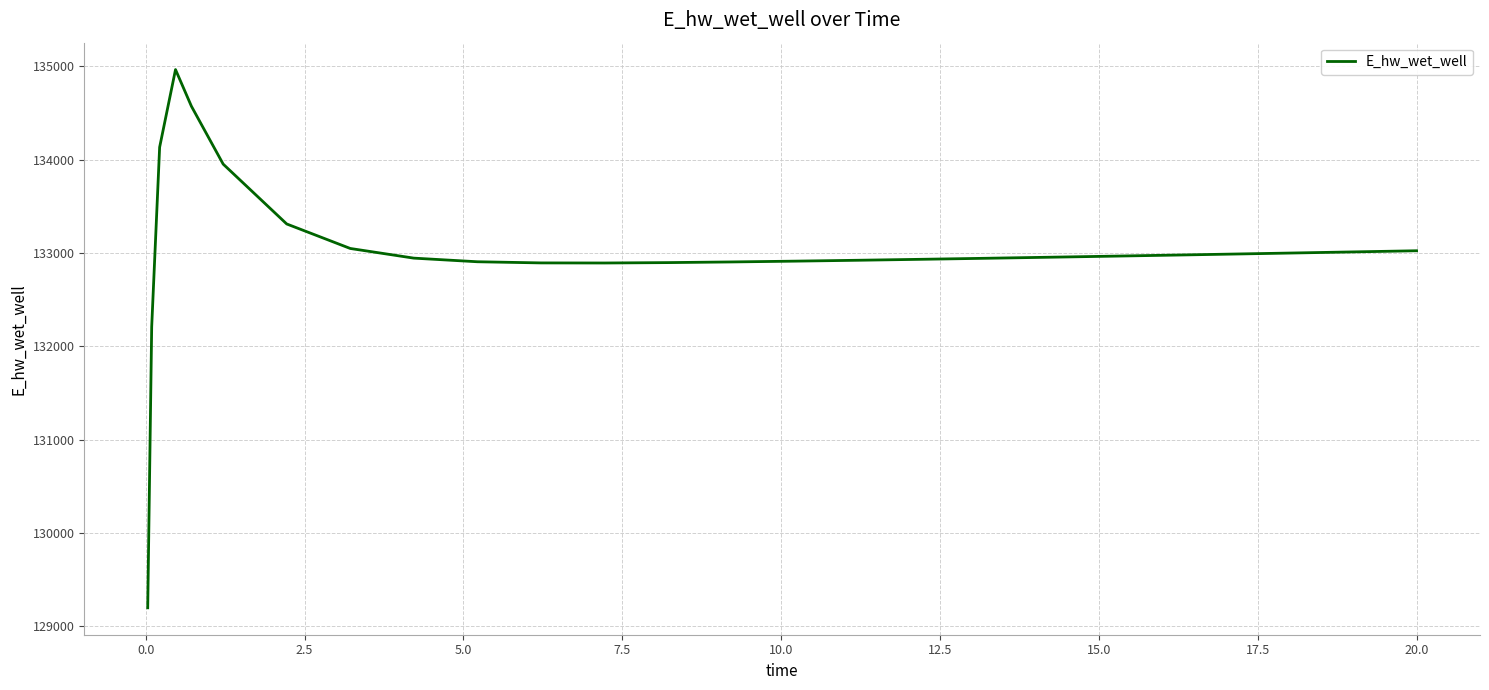

What is the smallest value displayed?

129195.9